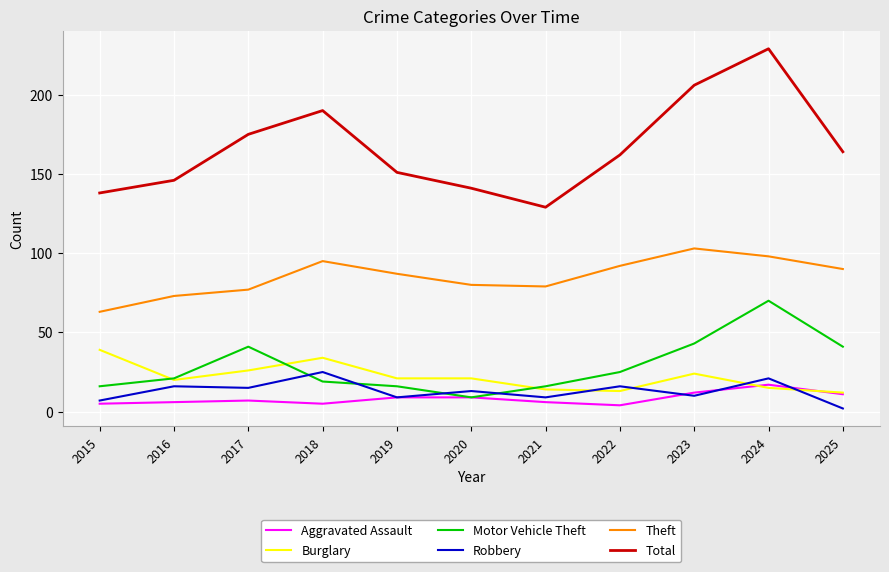

What is the difference between the highest and lowest values at 2016?

140